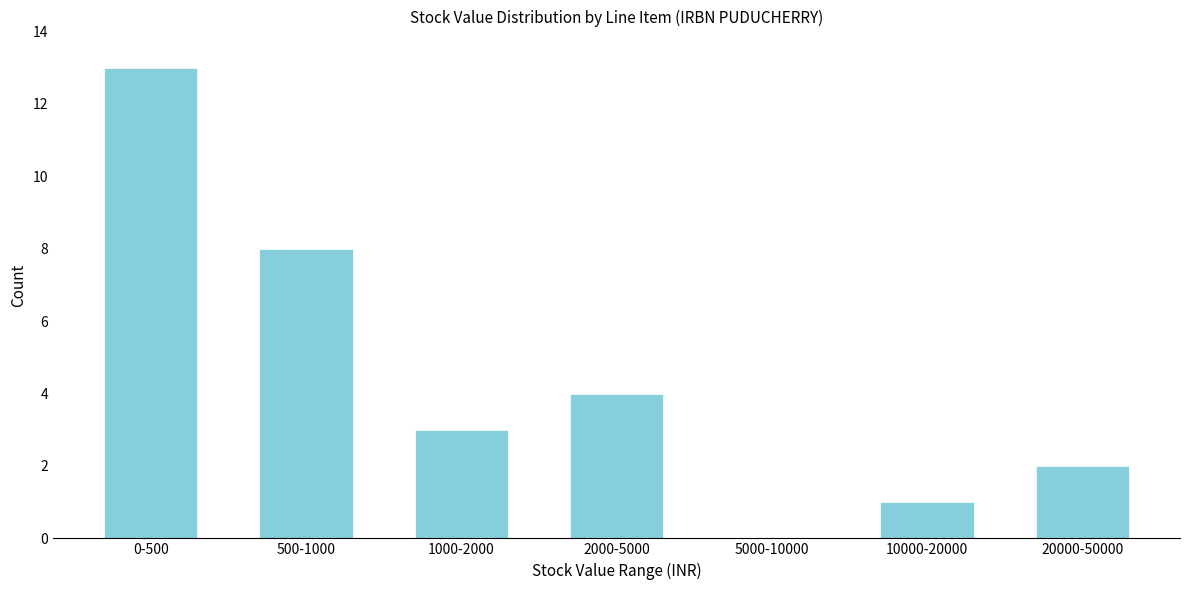

Reading left to right, extract all data points from this chart.

0-500=13	500-1000=8	1000-2000=3	2000-5000=4	5000-10000=0	10000-20000=1	20000-50000=2